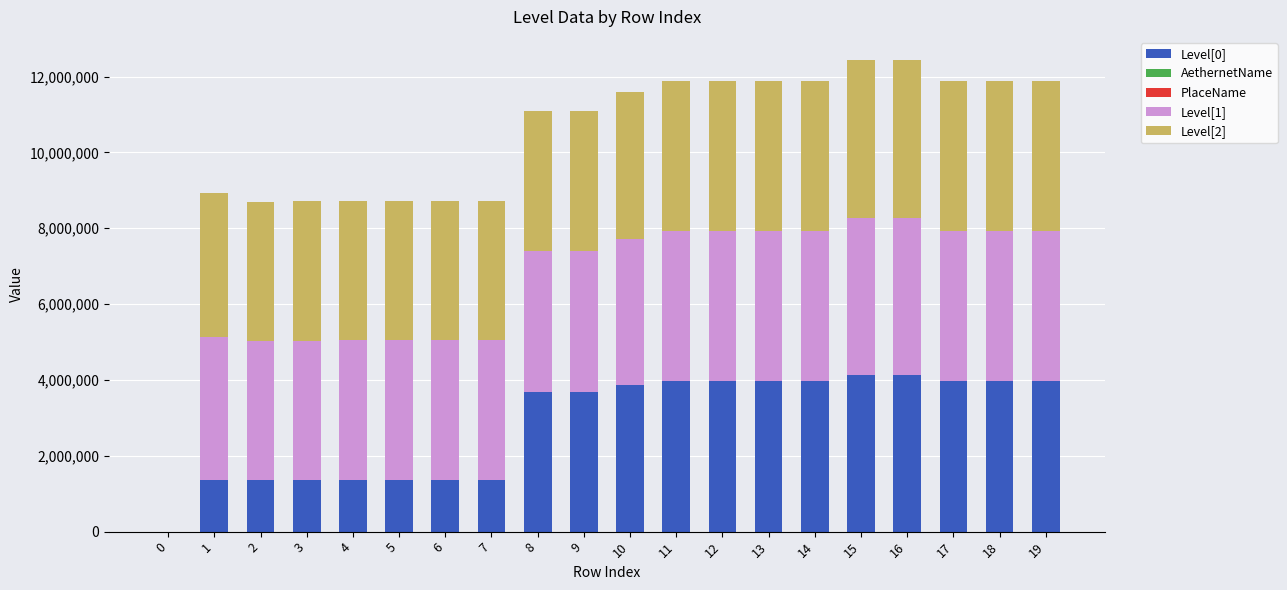

True or false: PlaceName has a value of 239 at 15.

True